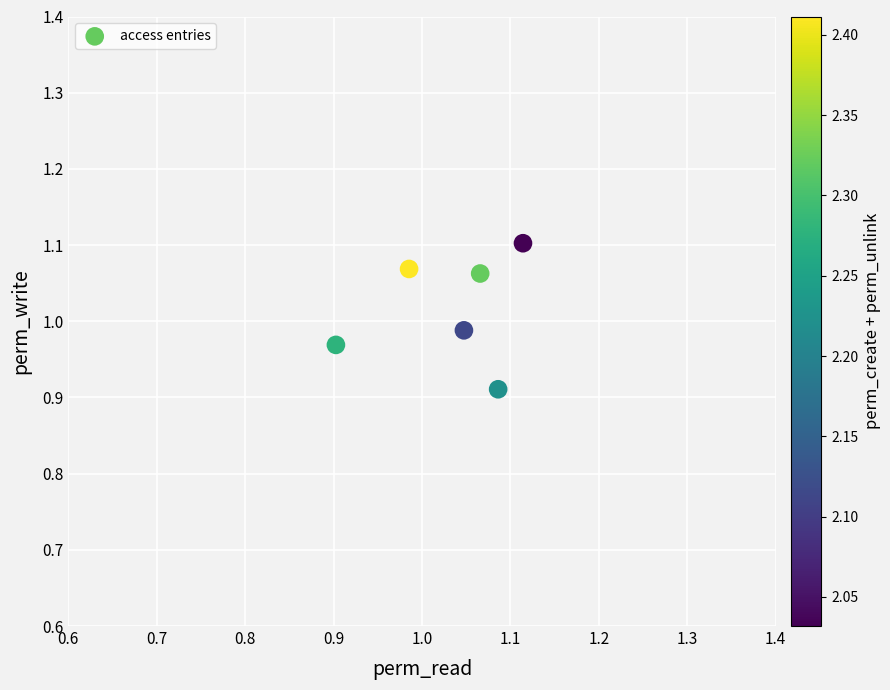

Count the number of points in this scatter plot.

6